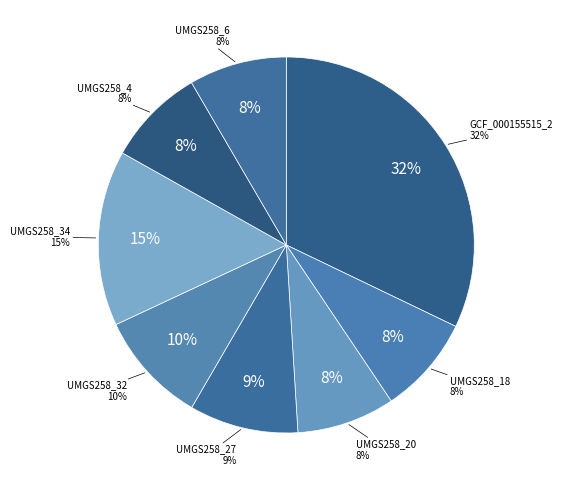

How many slices are in this pie chart?

8